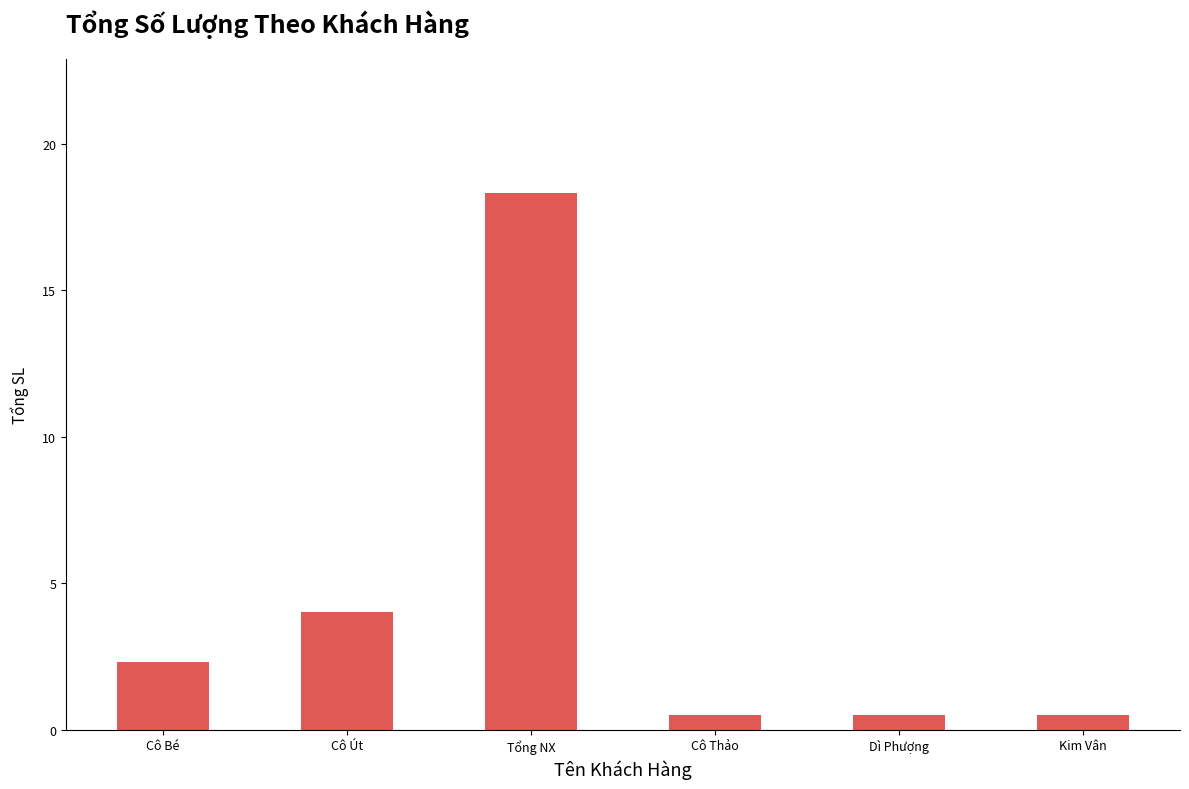

How many bars are there in total?

6